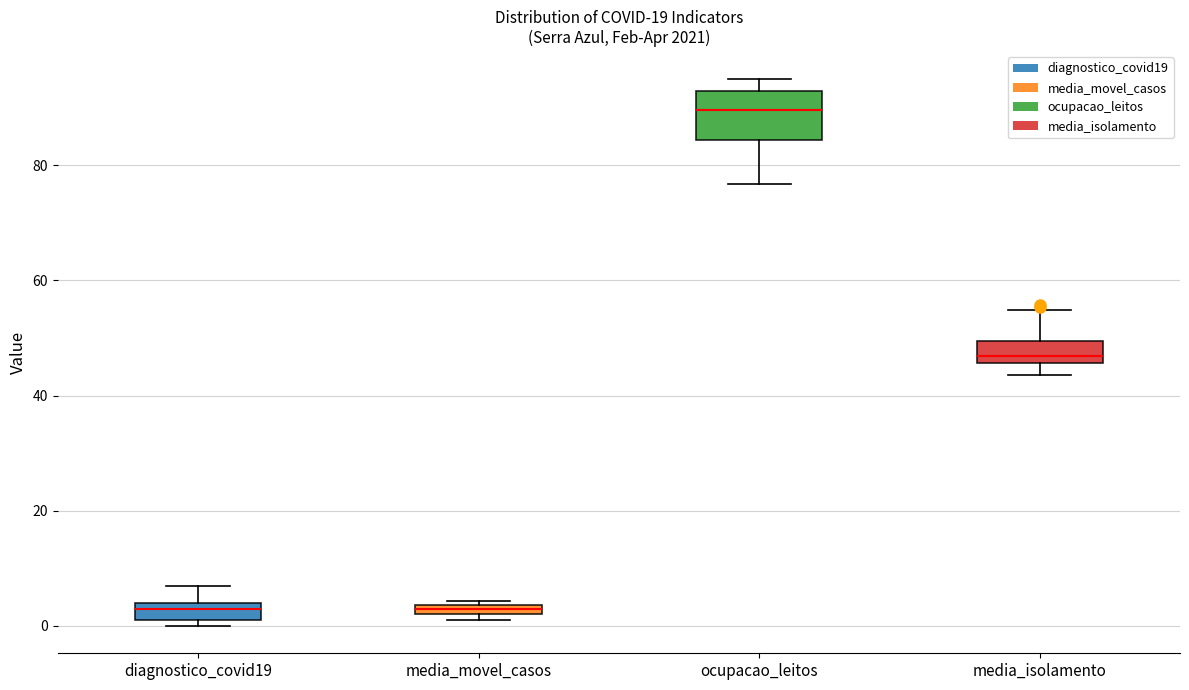

Where is the upper edge of the box for media_movel_casos on the y-axis? The values are not printed on the chart, so give them approximately, as read against the axis.

4